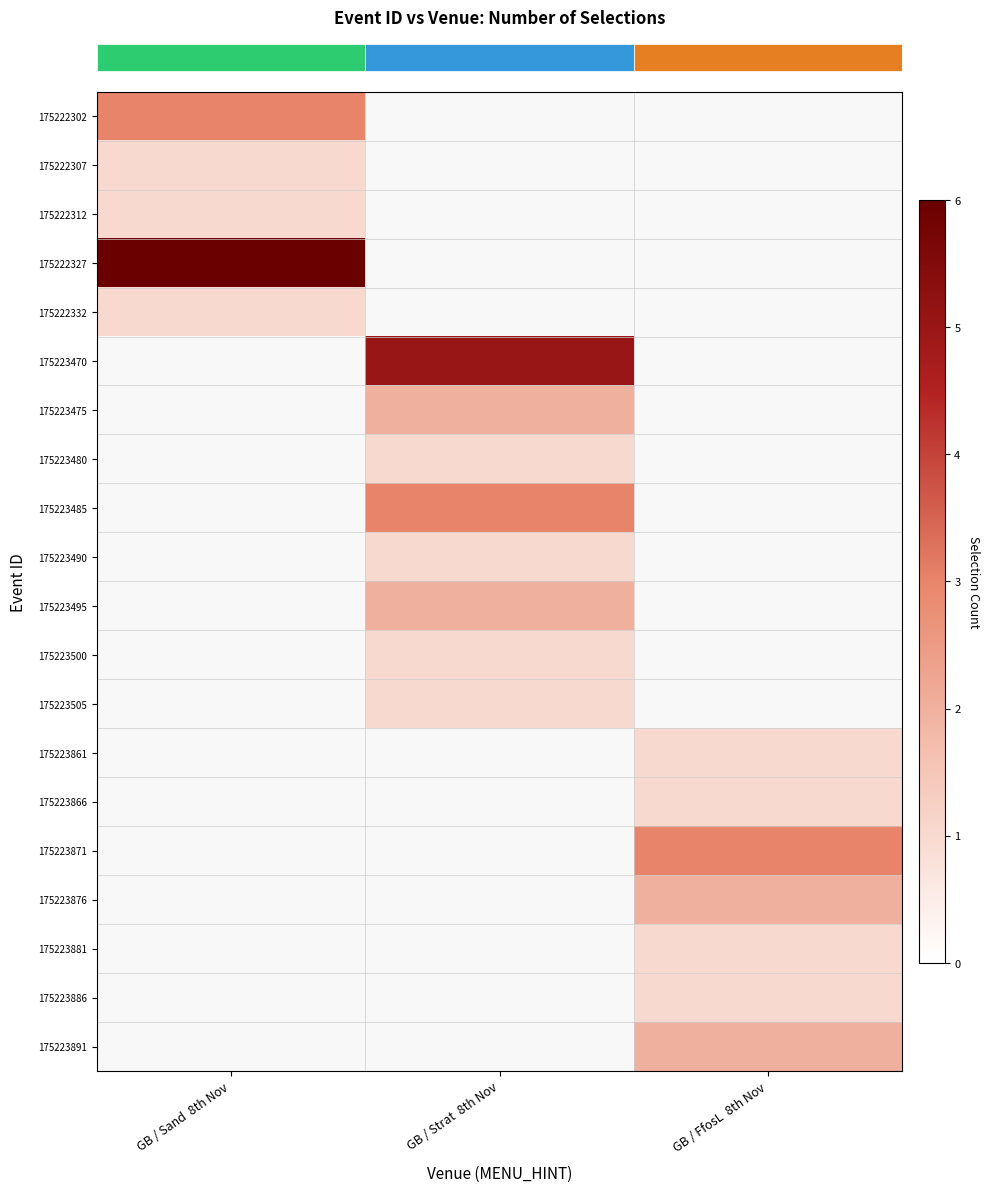

The row_6 series shows 2.0 at GB / Strat  8th Nov. True or false?

True